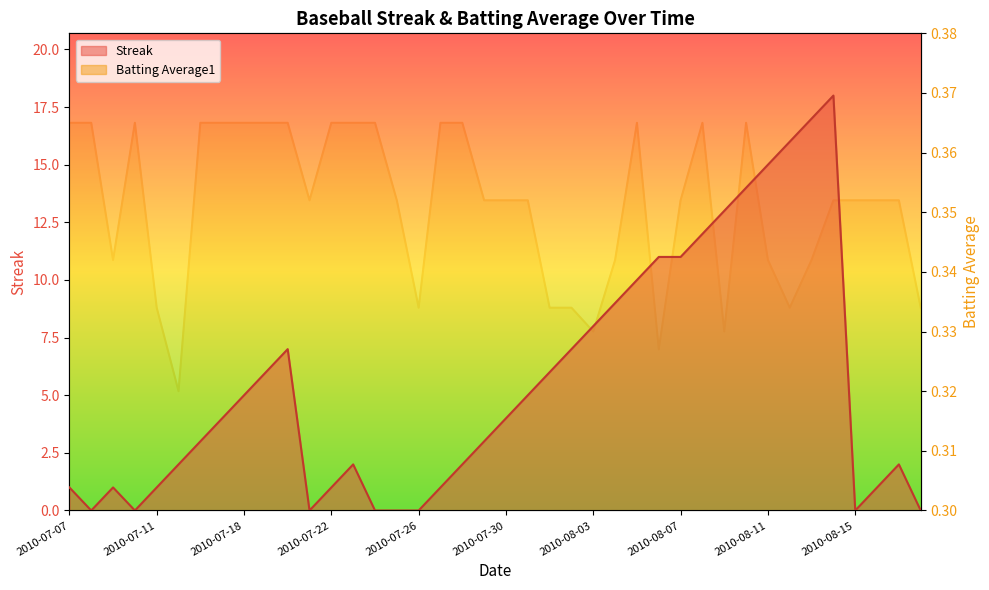

The Batting Average1 series shows 0.4 at 2010-07-16. True or false?

True